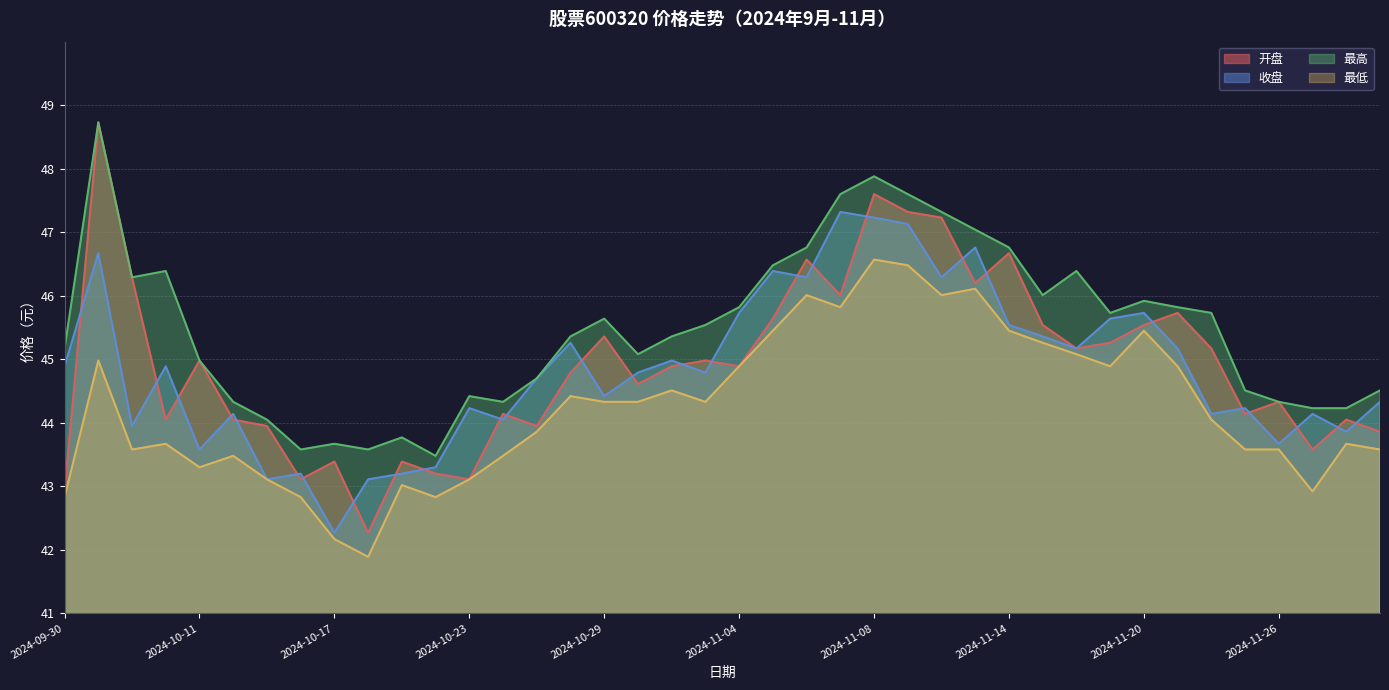

Reading left to right, list all the values displayed in this chart.

开盘: 2024-09-30=42.9	2024-10-08=48.7	2024-10-09=46.3	2024-10-10=44.0	2024-10-11=45.0	2024-10-14=44.0	2024-10-15=44.0	2024-10-16=43.1	2024-10-17=43.4	2024-10-18=42.3	2024-10-21=43.4	2024-10-22=43.2	2024-10-23=43.1	2024-10-24=44.1	2024-10-25=44.0	2024-10-28=44.8	2024-10-29=45.4	2024-10-30=44.6	2024-10-31=44.9	2024-11-01=45.0	2024-11-04=44.9	2024-11-05=45.6	2024-11-06=46.6	2024-11-07=46.0	2024-11-08=47.6	2024-11-11=47.3	2024-11-12=47.2	2024-11-13=46.2	2024-11-14=46.7	2024-11-15=45.5	2024-11-18=45.2	2024-11-19=45.3	2024-11-20=45.5	2024-11-21=45.7	2024-11-22=45.2	2024-11-25=44.1	2024-11-26=44.3	2024-11-27=43.6	2024-11-28=44.0	2024-11-29=43.9
收盘: 2024-09-30=44.9	2024-10-08=46.7	2024-10-09=44.0	2024-10-10=44.9	2024-10-11=43.6	2024-10-14=44.1	2024-10-15=43.1	2024-10-16=43.2	2024-10-17=42.3	2024-10-18=43.1	2024-10-21=43.2	2024-10-22=43.3	2024-10-23=44.2	2024-10-24=44.0	2024-10-25=44.7	2024-10-28=45.3	2024-10-29=44.4	2024-10-30=44.8	2024-10-31=45.0	2024-11-01=44.8	2024-11-04=45.7	2024-11-05=46.4	2024-11-06=46.3	2024-11-07=47.3	2024-11-08=47.2	2024-11-11=47.1	2024-11-12=46.3	2024-11-13=46.8	2024-11-14=45.5	2024-11-15=45.4	2024-11-18=45.2	2024-11-19=45.6	2024-11-20=45.7	2024-11-21=45.2	2024-11-22=44.1	2024-11-25=44.2	2024-11-26=43.7	2024-11-27=44.1	2024-11-28=43.9	2024-11-29=44.3
最高: 2024-09-30=45.2	2024-10-08=48.7	2024-10-09=46.3	2024-10-10=46.4	2024-10-11=45.0	2024-10-14=44.3	2024-10-15=44.0	2024-10-16=43.6	2024-10-17=43.7	2024-10-18=43.6	2024-10-21=43.8	2024-10-22=43.5	2024-10-23=44.4	2024-10-24=44.3	2024-10-25=44.7	2024-10-28=45.4	2024-10-29=45.6	2024-10-30=45.1	2024-10-31=45.4	2024-11-01=45.5	2024-11-04=45.8	2024-11-05=46.5	2024-11-06=46.8	2024-11-07=47.6	2024-11-08=47.9	2024-11-11=47.6	2024-11-12=47.3	2024-11-13=47.0	2024-11-14=46.8	2024-11-15=46.0	2024-11-18=46.4	2024-11-19=45.7	2024-11-20=45.9	2024-11-21=45.8	2024-11-22=45.7	2024-11-25=44.5	2024-11-26=44.3	2024-11-27=44.2	2024-11-28=44.2	2024-11-29=44.5
最低: 2024-09-30=42.8	2024-10-08=45.0	2024-10-09=43.6	2024-10-10=43.7	2024-10-11=43.3	2024-10-14=43.5	2024-10-15=43.1	2024-10-16=42.8	2024-10-17=42.2	2024-10-18=41.9	2024-10-21=43.0	2024-10-22=42.8	2024-10-23=43.1	2024-10-24=43.5	2024-10-25=43.9	2024-10-28=44.4	2024-10-29=44.3	2024-10-30=44.3	2024-10-31=44.5	2024-11-01=44.3	2024-11-04=44.9	2024-11-05=45.5	2024-11-06=46.0	2024-11-07=45.8	2024-11-08=46.6	2024-11-11=46.5	2024-11-12=46.0	2024-11-13=46.1	2024-11-14=45.5	2024-11-15=45.3	2024-11-18=45.1	2024-11-19=44.9	2024-11-20=45.5	2024-11-21=44.9	2024-11-22=44.0	2024-11-25=43.6	2024-11-26=43.6	2024-11-27=42.9	2024-11-28=43.7	2024-11-29=43.6